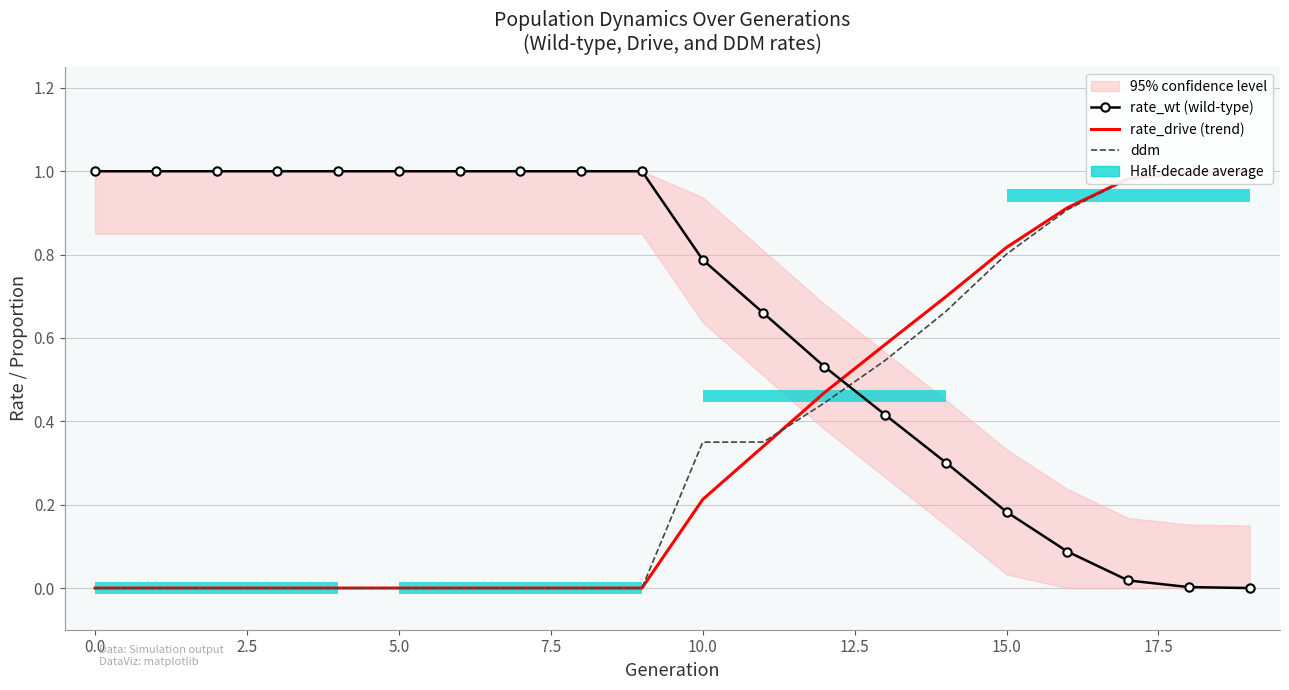

How many bars are there in each group?

3